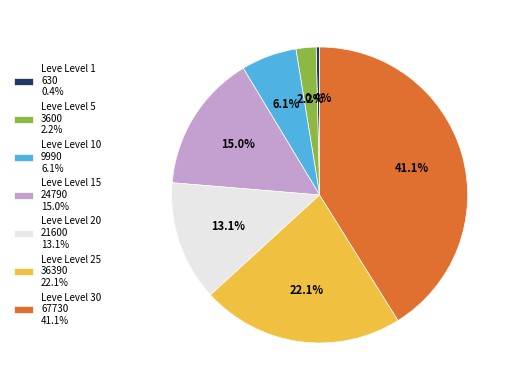

How many slices are in this pie chart?

7